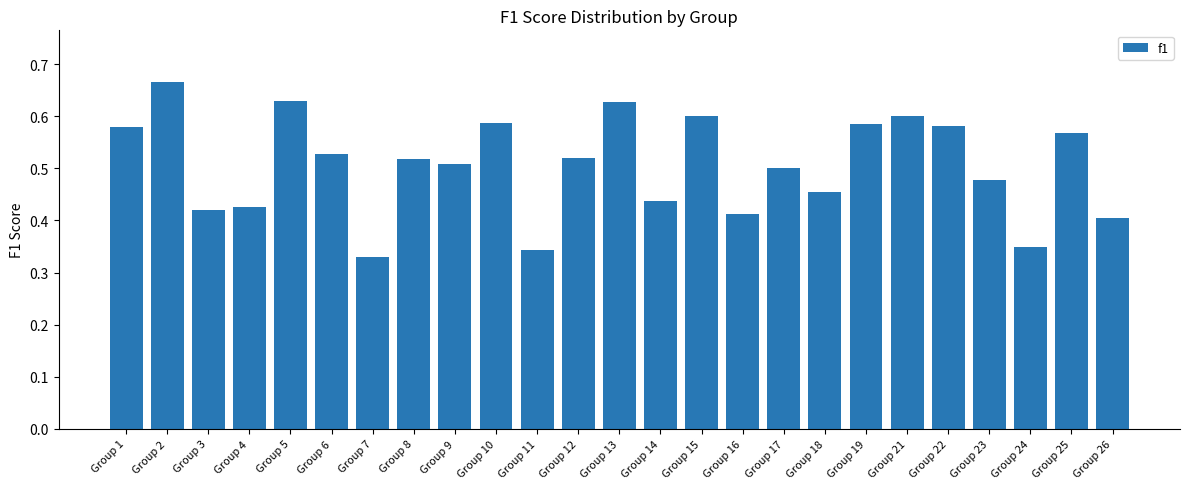

What is the change in value from Group 4 to Group 25?

+0.1